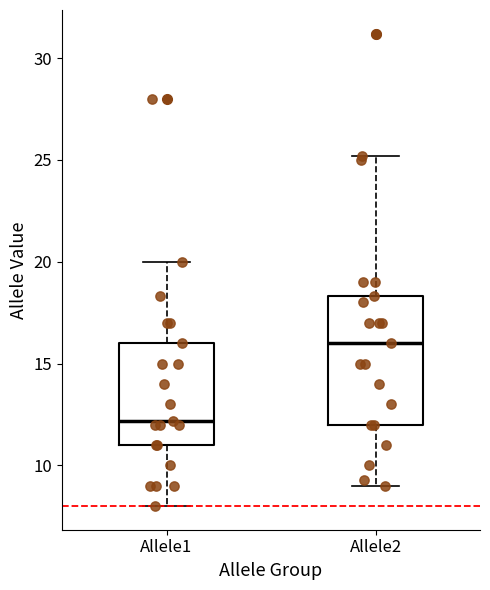

Which box's median line is the highest?

Allele2